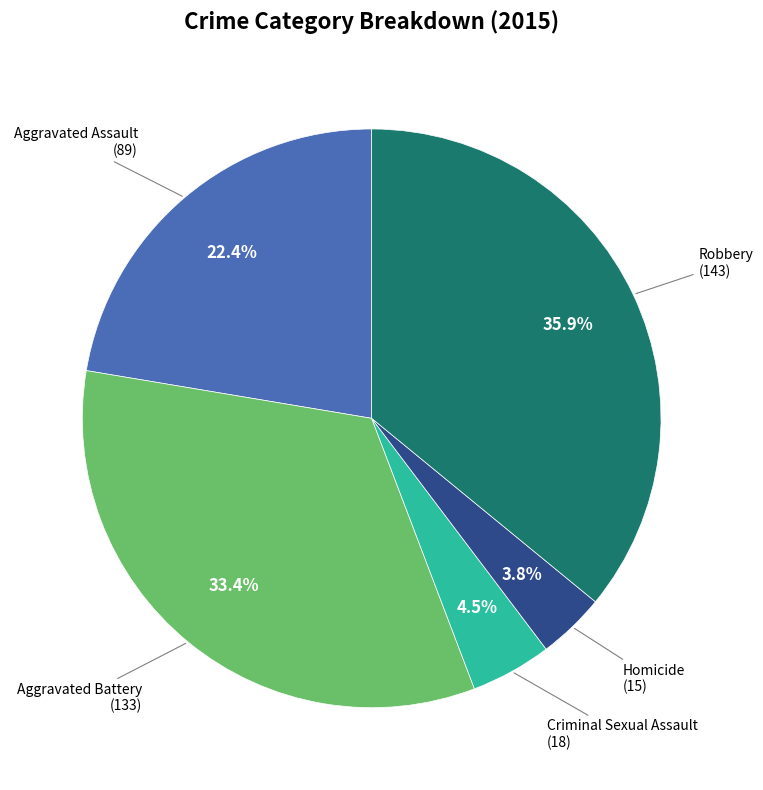

Is there any slice that represents more than half of the pie?

No